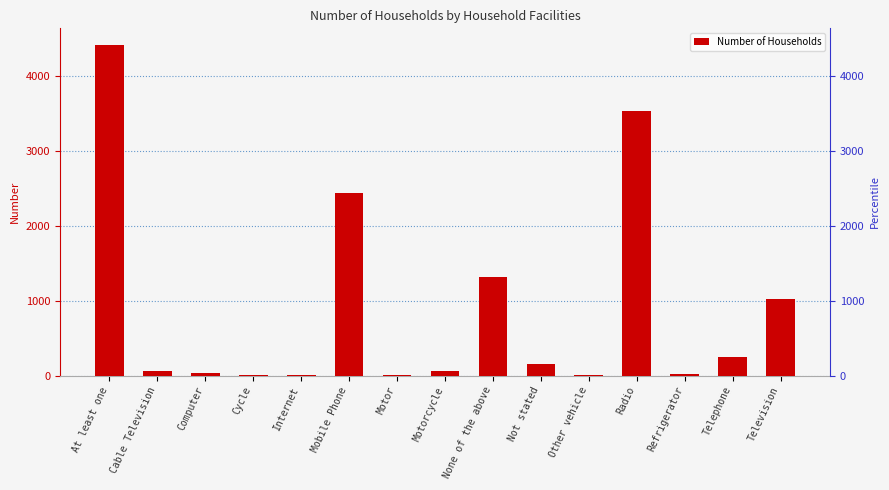

What is the difference between the values at Motorcycle and At least one?

4354